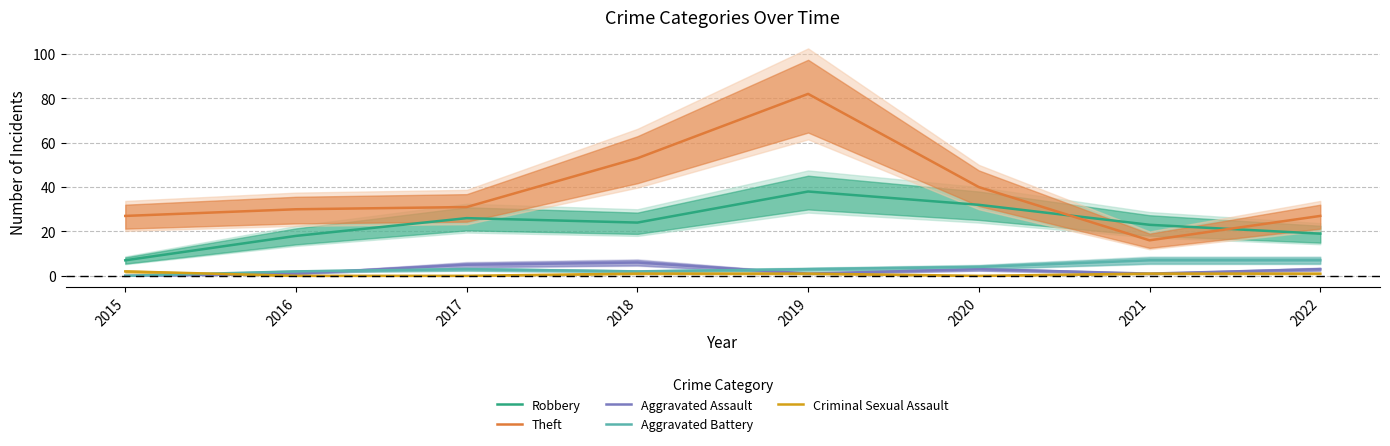

At which label does Aggravated Battery reach its minimum?

2015